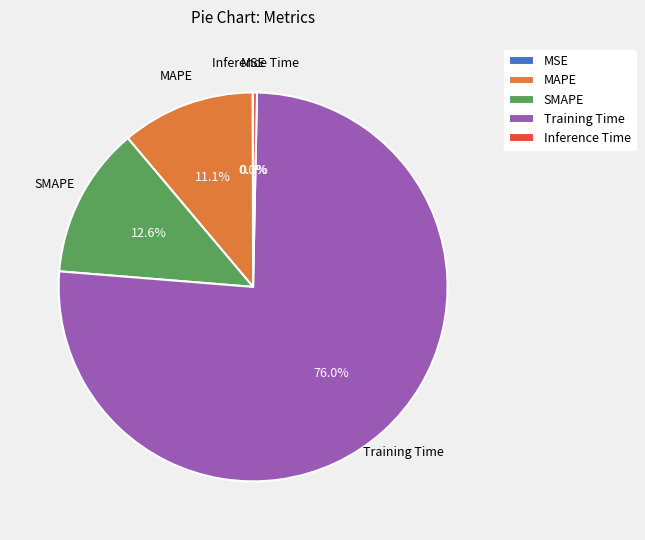

What is the largest slice in the pie chart?

Training Time